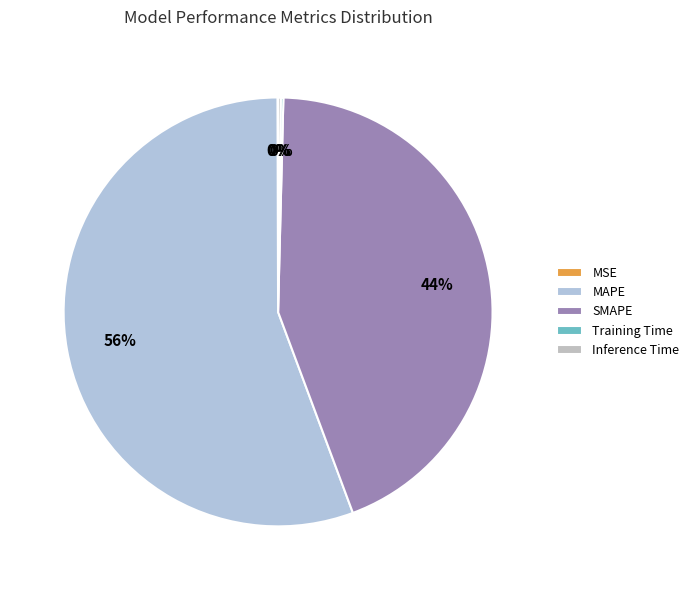

Which has a higher value, MSE or SMAPE?

SMAPE